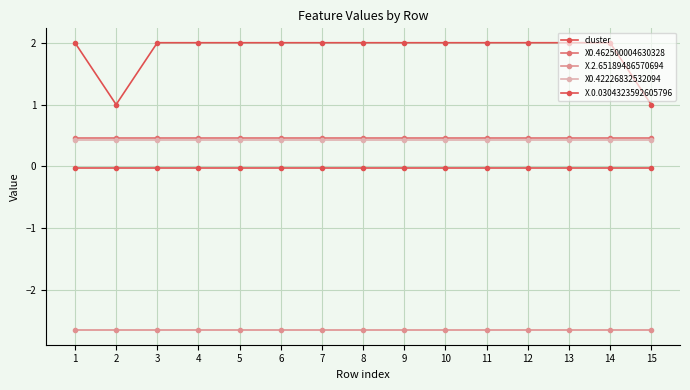

True or false: X0.42226832532094 has a value of 0.4 at 13.

True